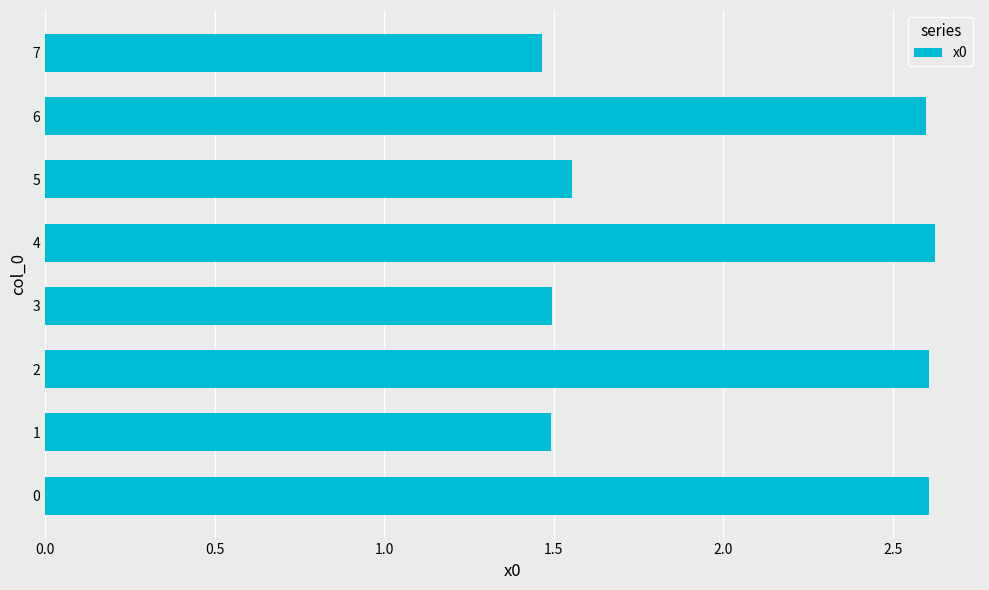

What value does the data have at 2?

2.6